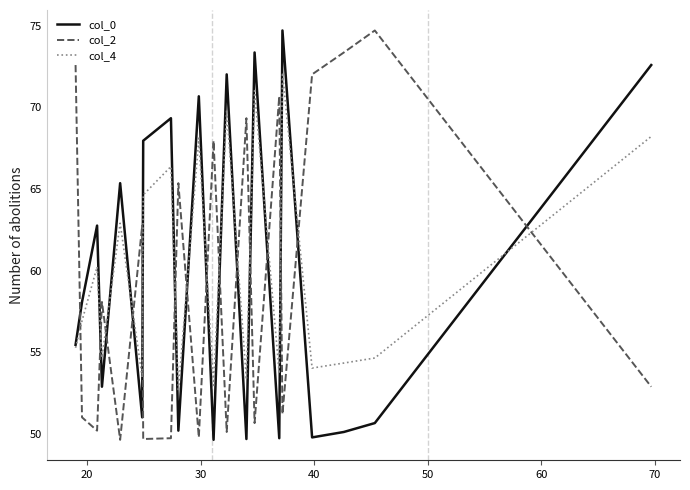

What is the highest value of the col_4 series?

72.1